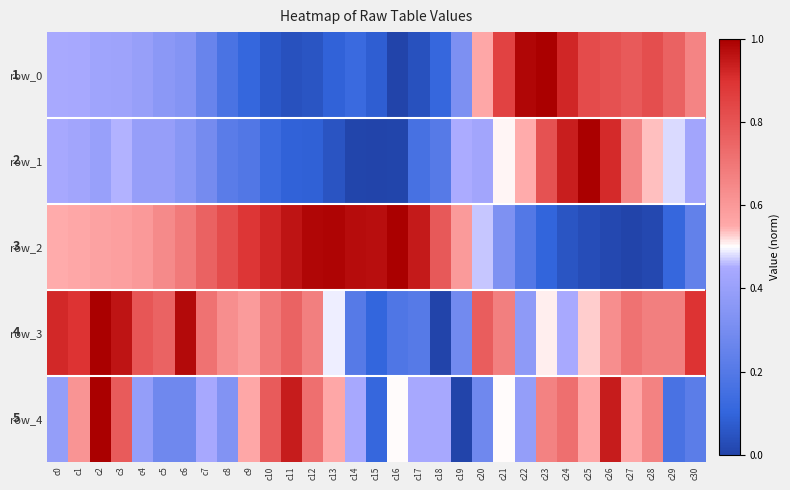

Count the number of categories in the chart.

31